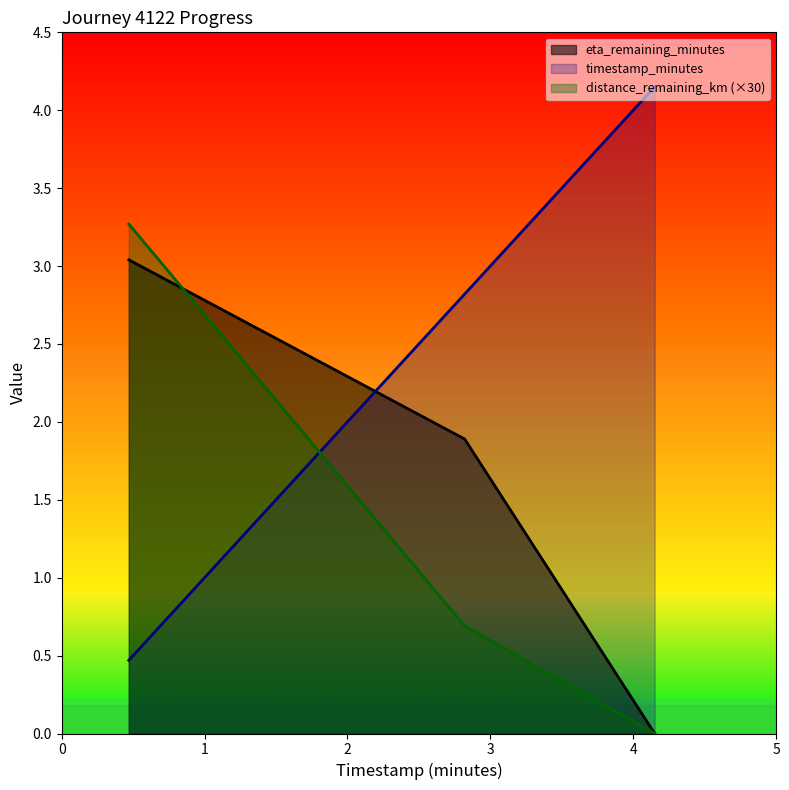

Does the chart have visible grid lines?

No